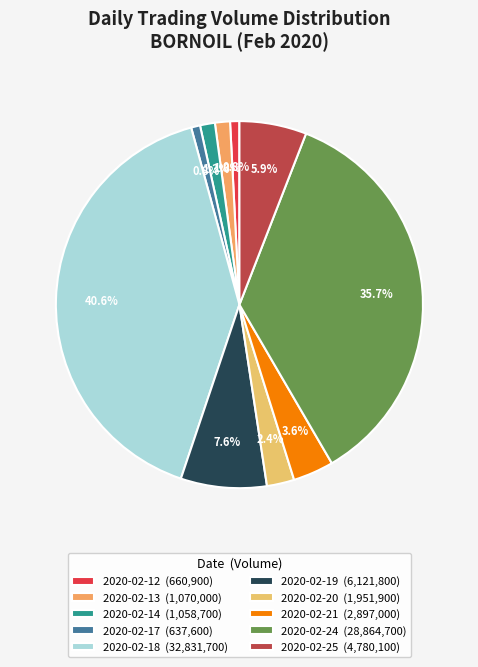

Rank the categories by value from lowest to highest.

2020-02-17, 2020-02-12, 2020-02-14, 2020-02-13, 2020-02-20, 2020-02-21, 2020-02-25, 2020-02-19, 2020-02-24, 2020-02-18